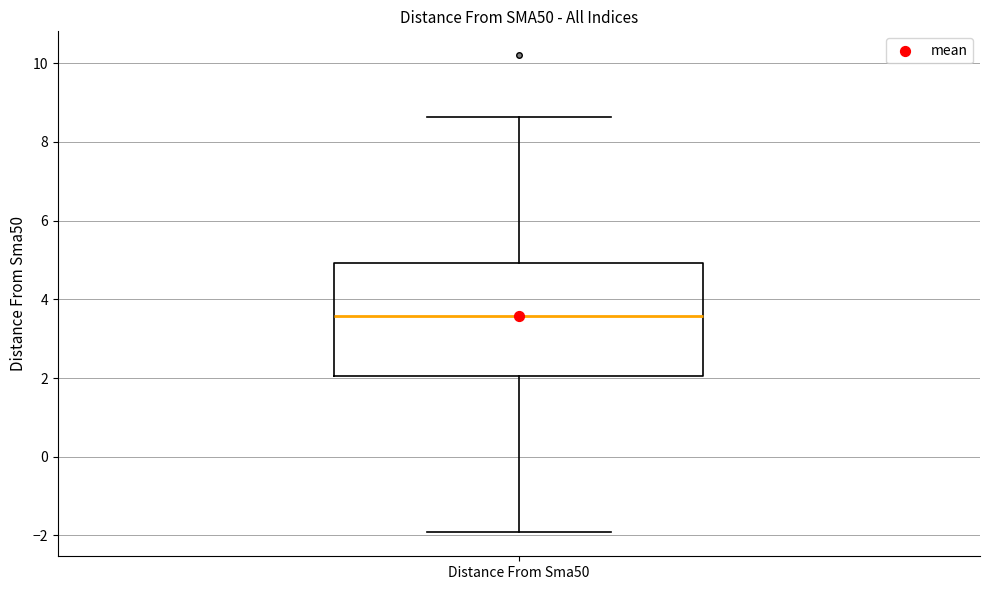

Where does the upper whisker of the box for Distance From Sma50 end on the y-axis? The values are not printed on the chart, so give them approximately, as read against the axis.

8.6